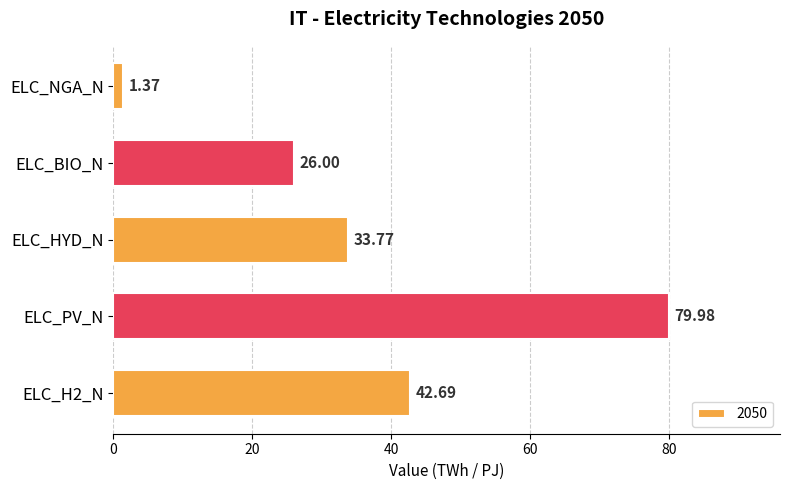

At which label is the value closest to 40?

ELC_H2_N